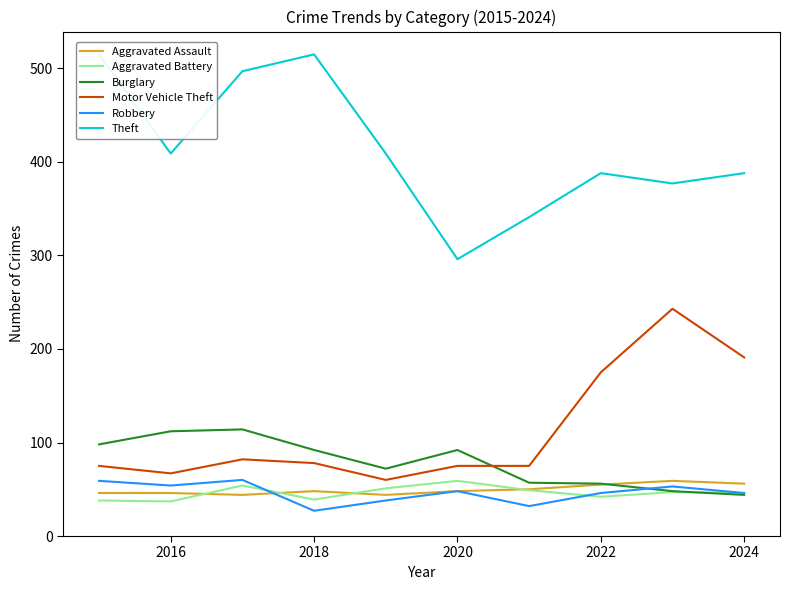

Which series has the largest total across all categories?

Theft